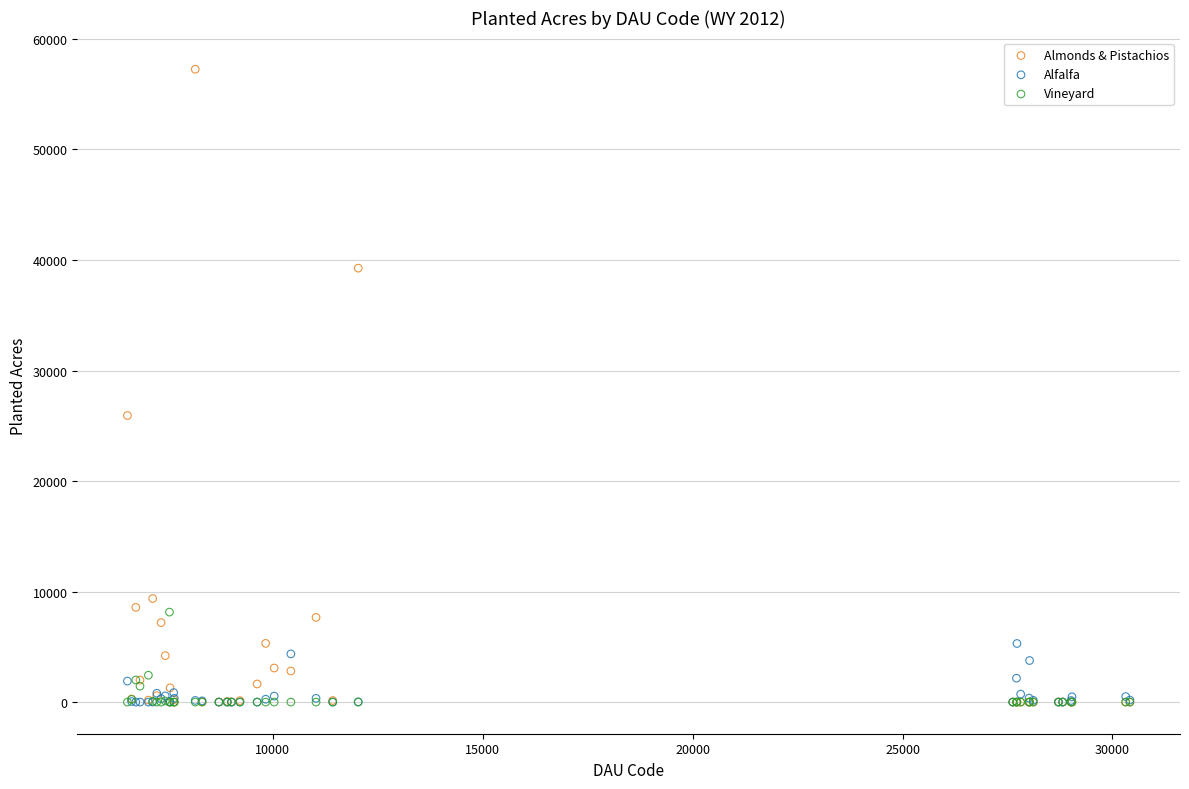

Which series has the widest spread of Y values?

Almonds & Pistachios